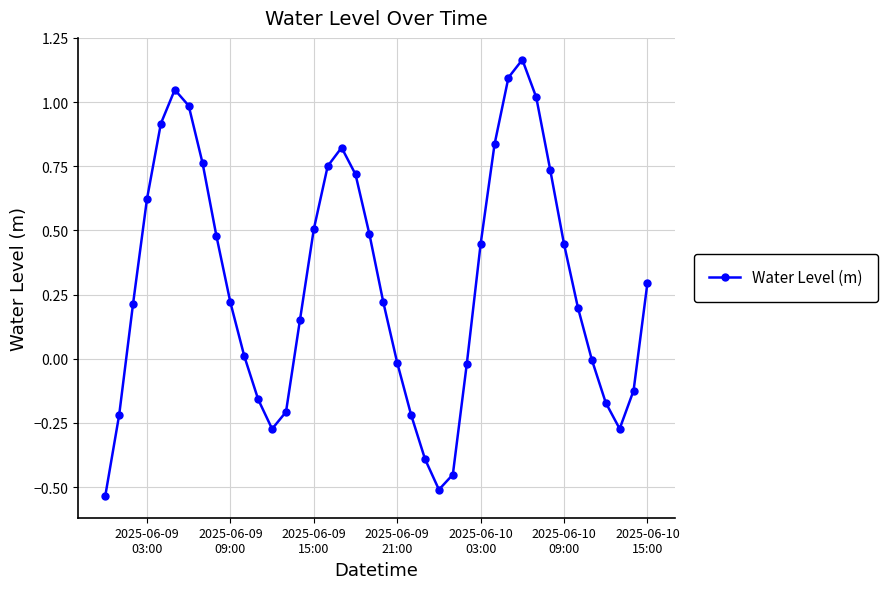

True or false: there are more than 1 points higher than both neighbors.

True